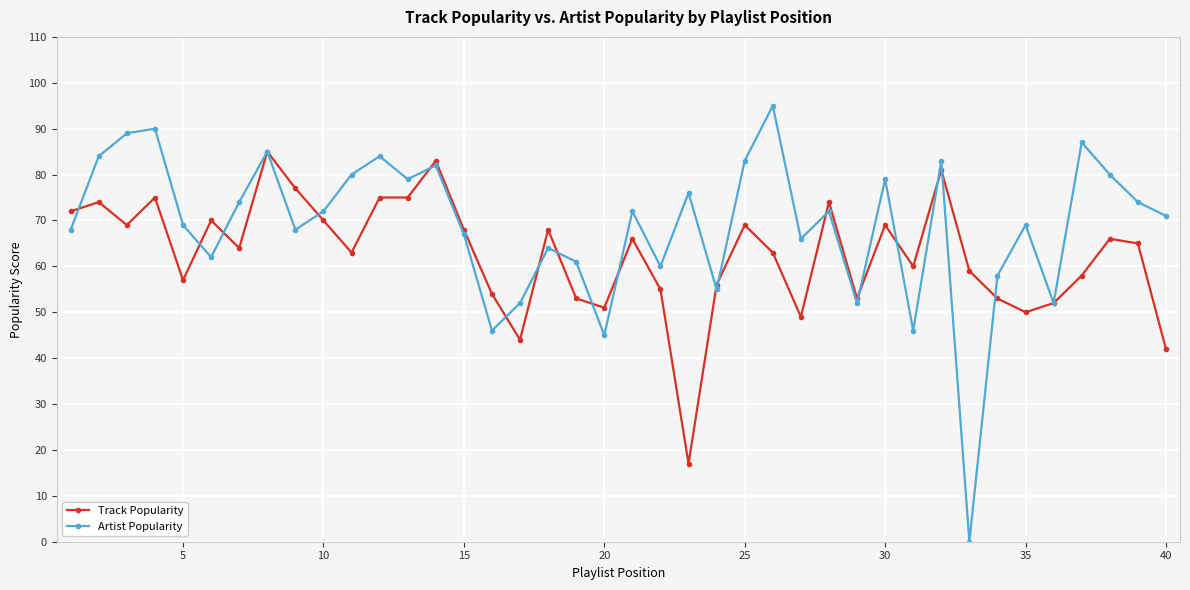

Does the chart have visible grid lines?

Yes